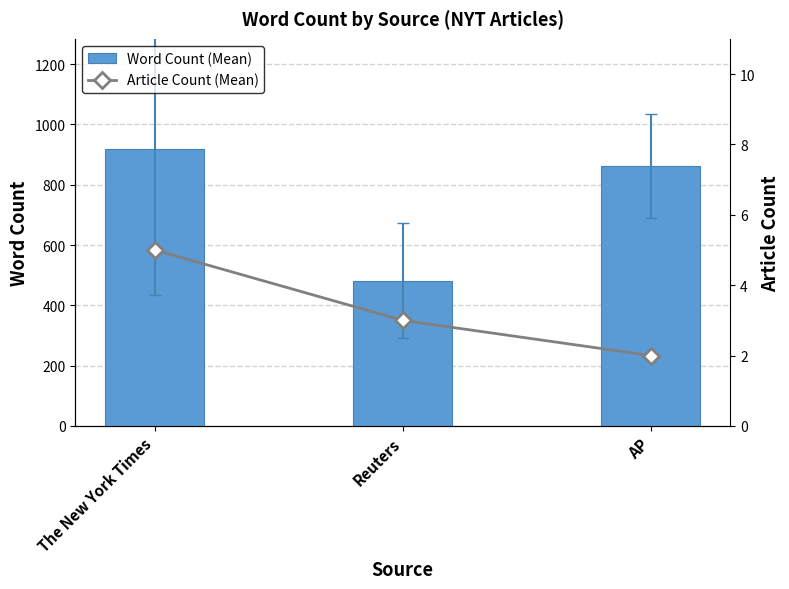

Which label corresponds to the largest value in the chart?

The New York Times